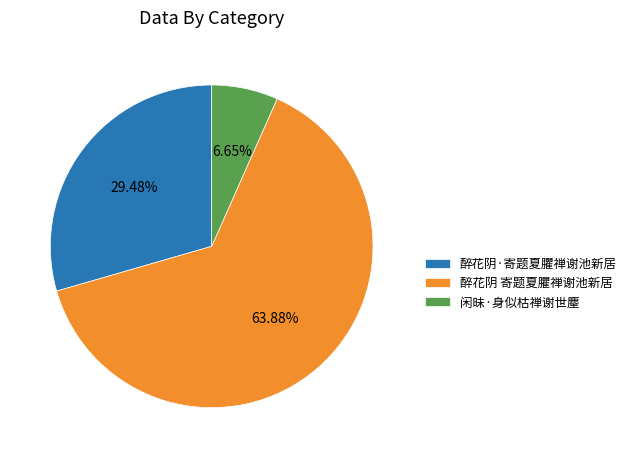

How many slices are in this pie chart?

3